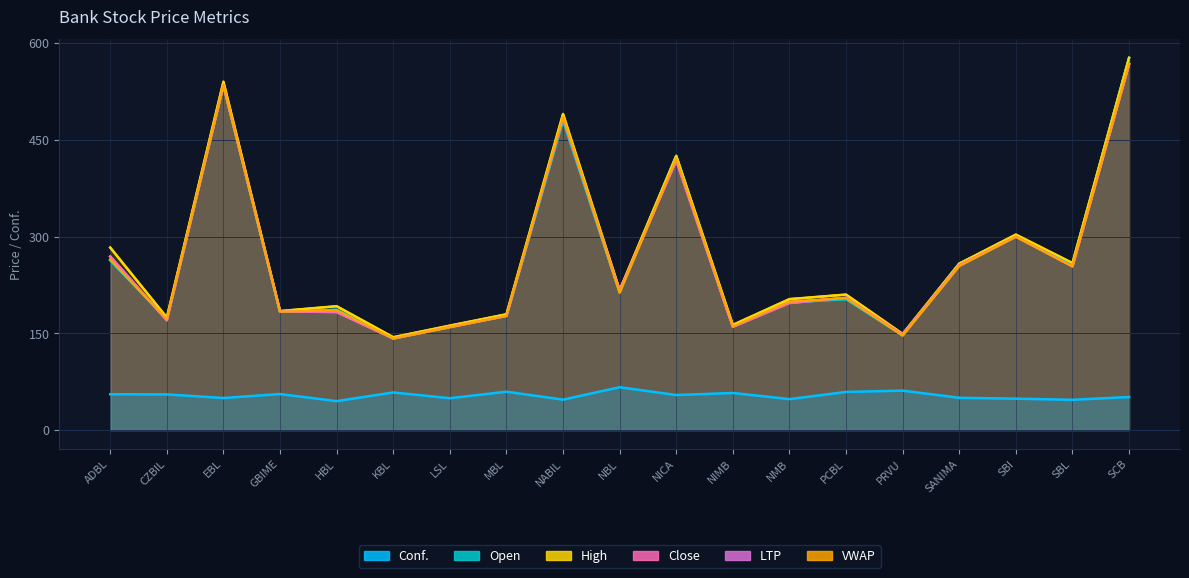

What is the value of the Open point at the 3rd from the left?

535.0